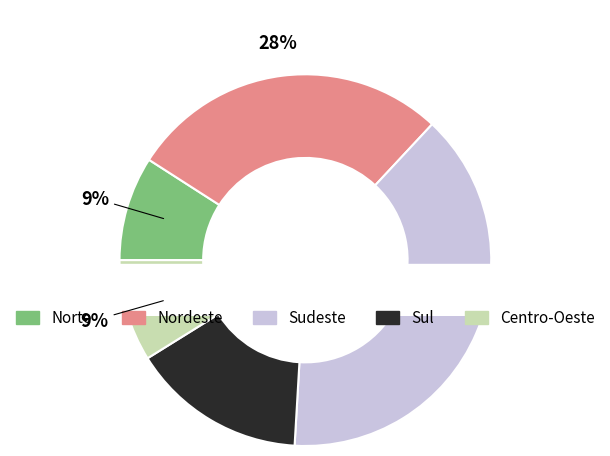

To the nearest percent, what portion does Centro-Oeste represent?

9%